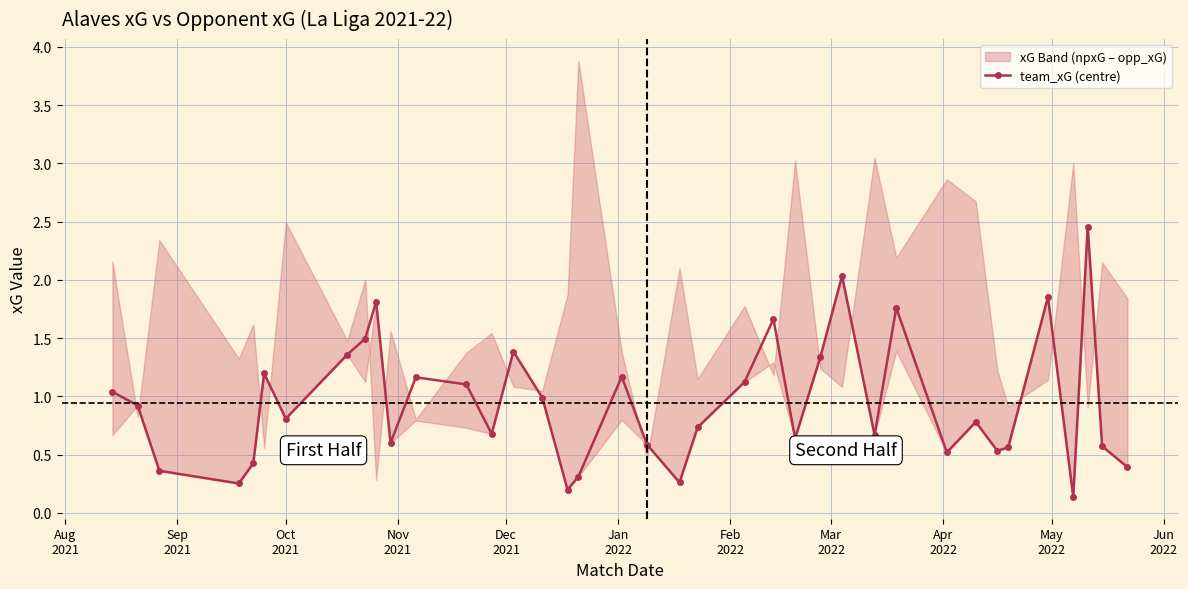

In team_xG (centre), how many points are higher than both neighbors (excluding endpoints)?

11